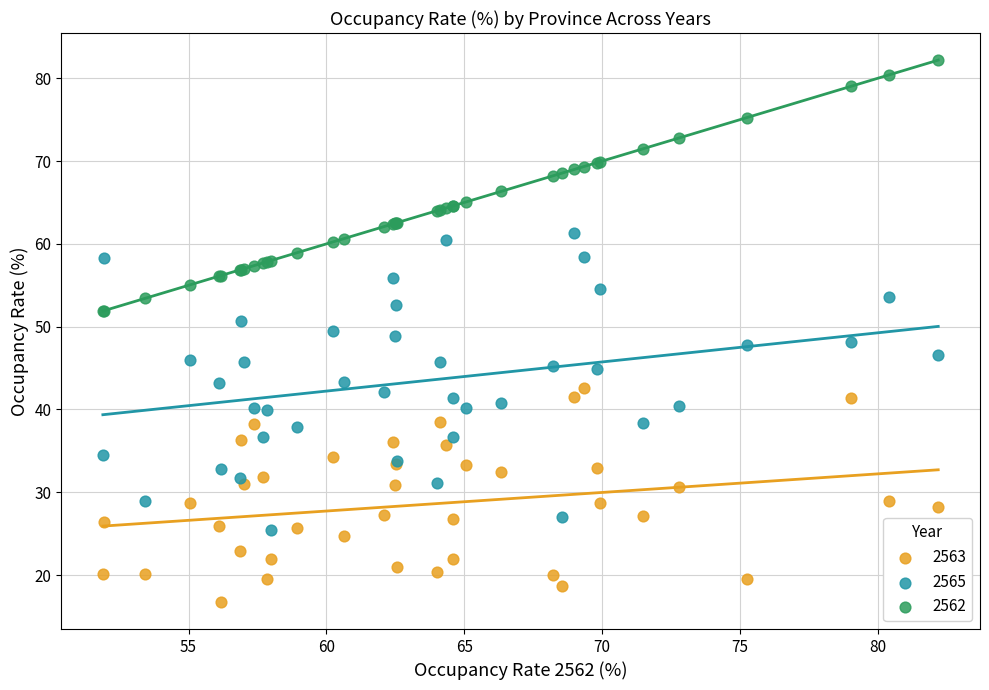

Which series contains the highest Y value?

2562